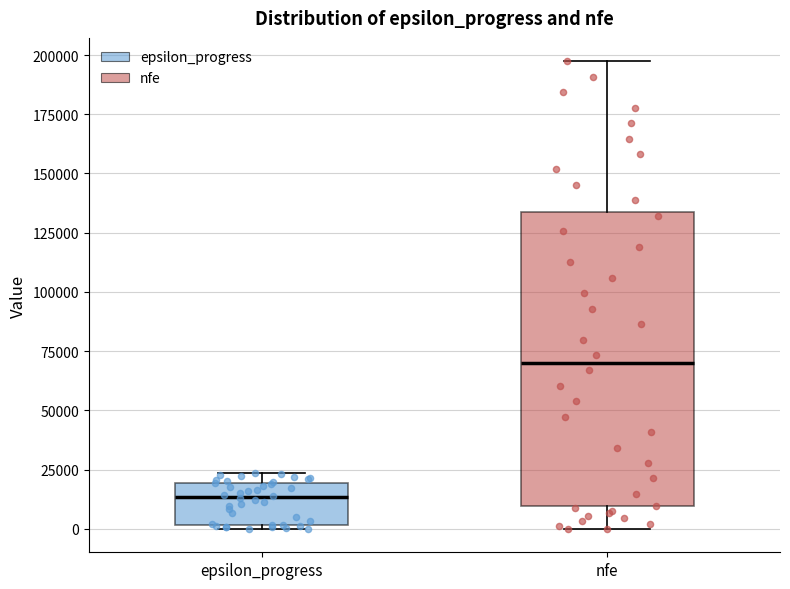

Where is the upper edge of the box for nfe on the y-axis? The values are not printed on the chart, so give them approximately, as read against the axis.

135000